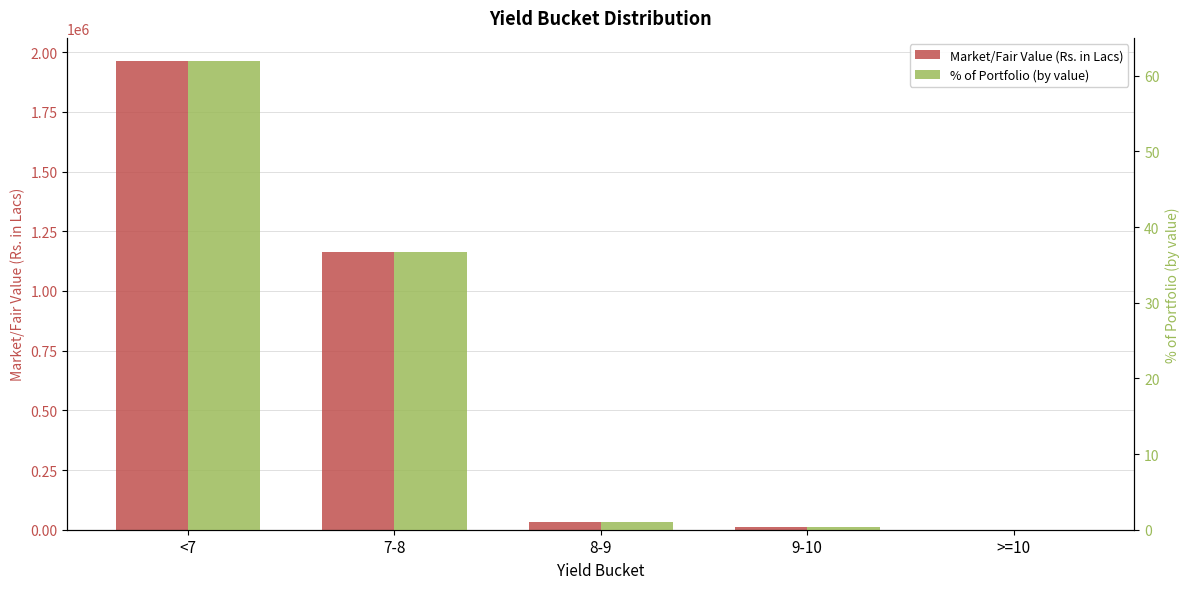

What position from the right is 9-10?

2